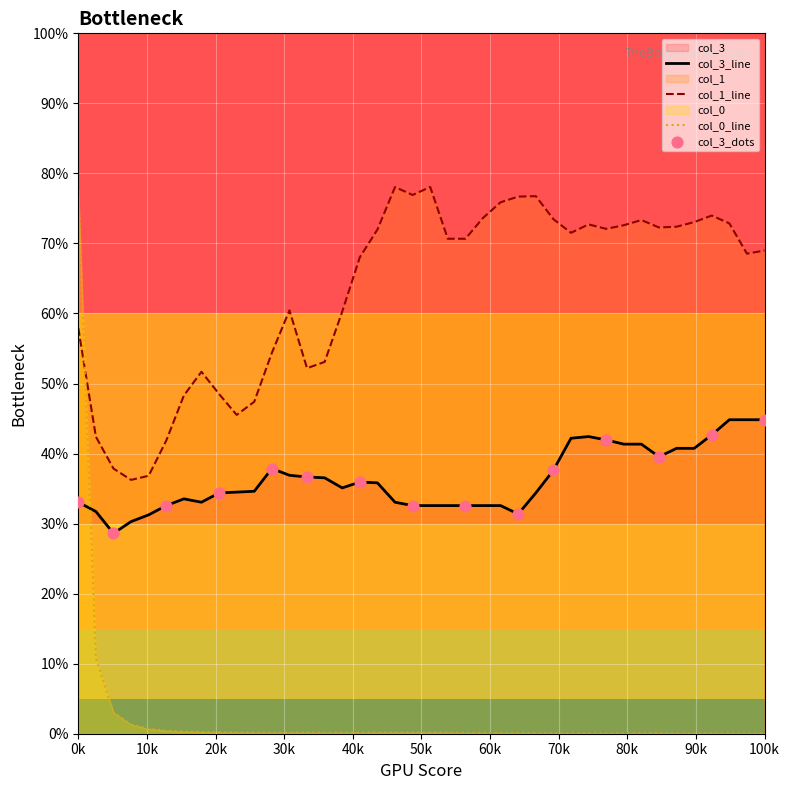

Which series has the widest spread of Y values?

col_0